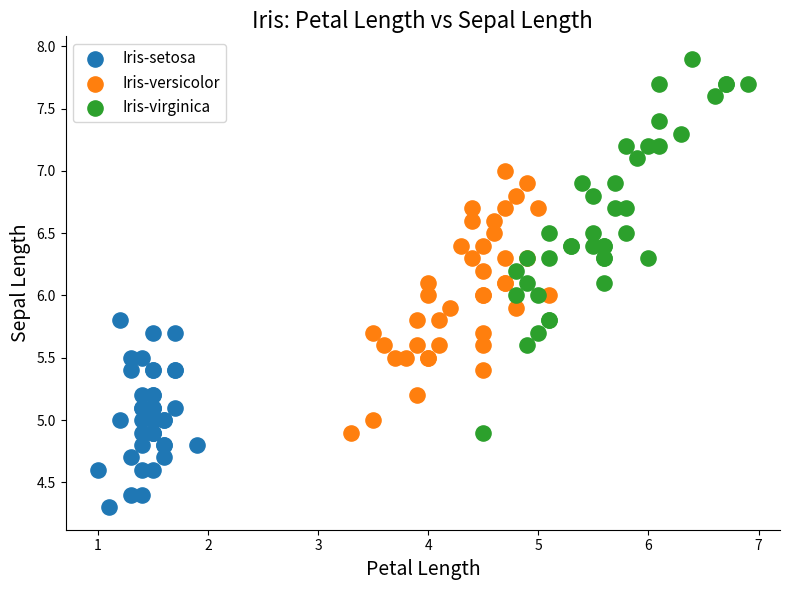

Which series has the widest spread of Y values?

Iris-virginica